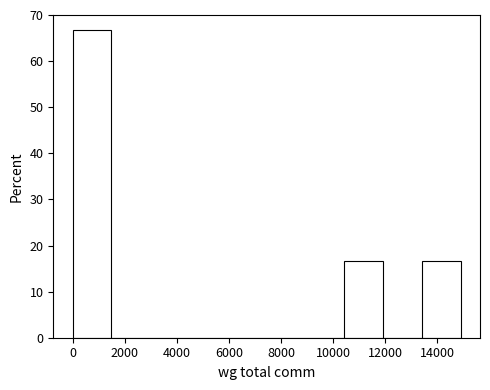

Reading left to right, transcribe this chart: for each bar, give the range it covers on the x-axis and its height. Neither the bar edges nor the heights are printed on the chart, so give them approximately, as read against the axes.

0 to 1400: 67
1400 to 3000: 0
3000 to 4400: 0
4400 to 6000: 0
6000 to 7400: 0
7400 to 9000: 0
9000 to 10400: 0
10400 to 12000: 17
12000 to 13400: 0
13400 to 15000: 17